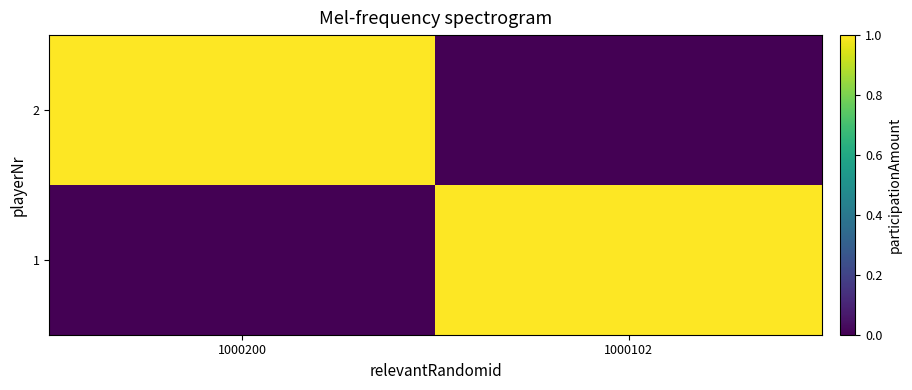

Reading left to right, what are all the values shown in this chart?

2: 1000200=1	1000102=0
1: 1000200=0	1000102=1